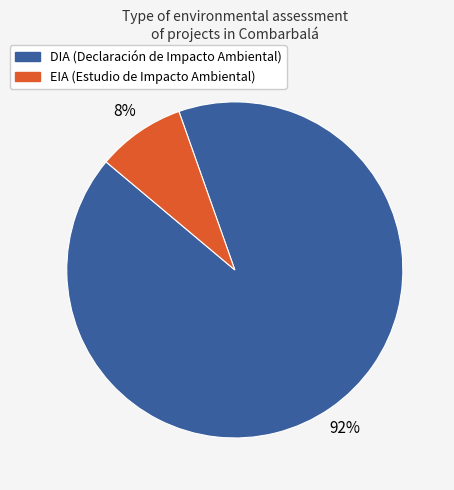

How many segments does this pie chart have?

2